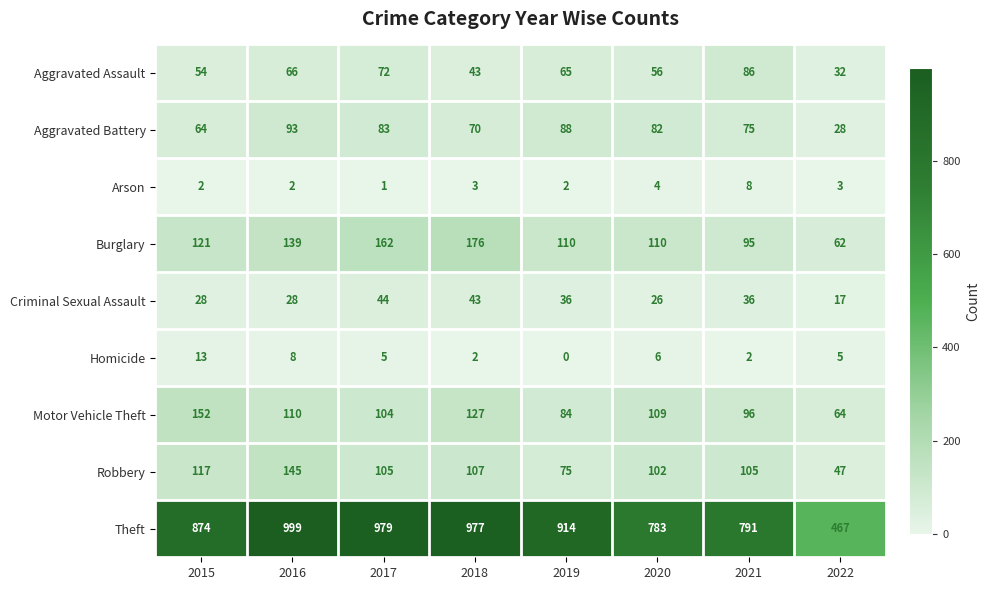

Rank the series at 2020 from highest to lowest value.

Theft, Burglary, Motor Vehicle Theft, Robbery, Aggravated Battery, Aggravated Assault, Criminal Sexual Assault, Homicide, Arson